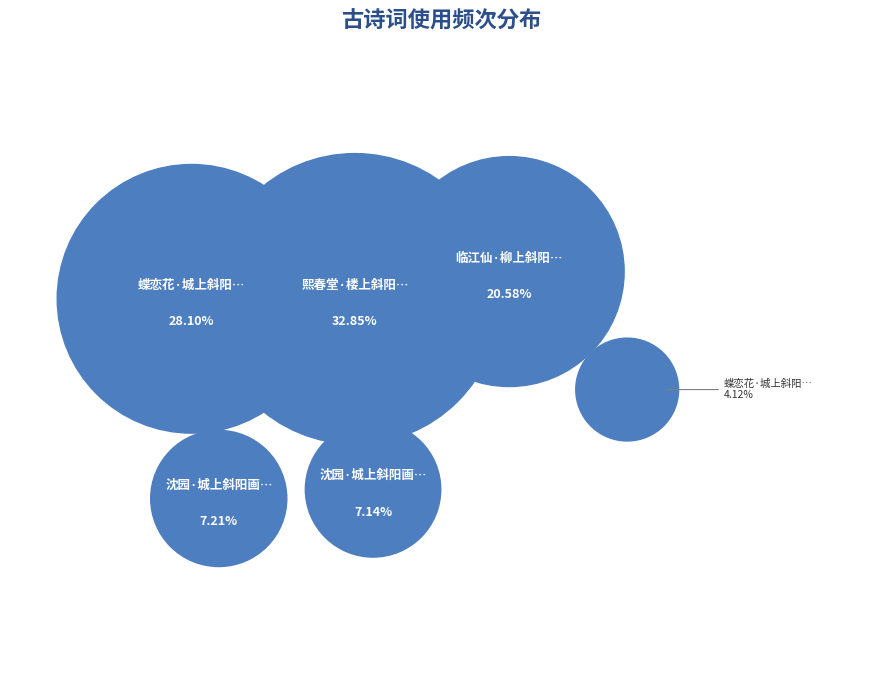

Is it true that 蝶恋花·城上斜阳依碧树 is 4% of the pie?

True